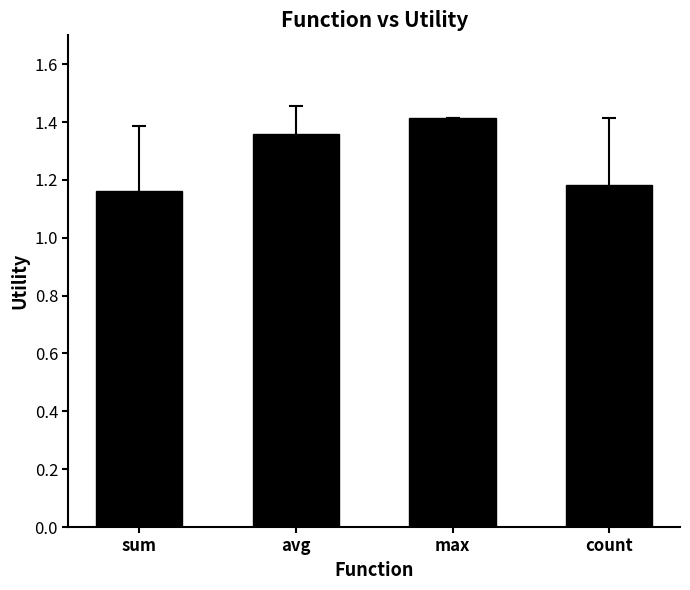

Which label corresponds to the largest value in the chart?

max